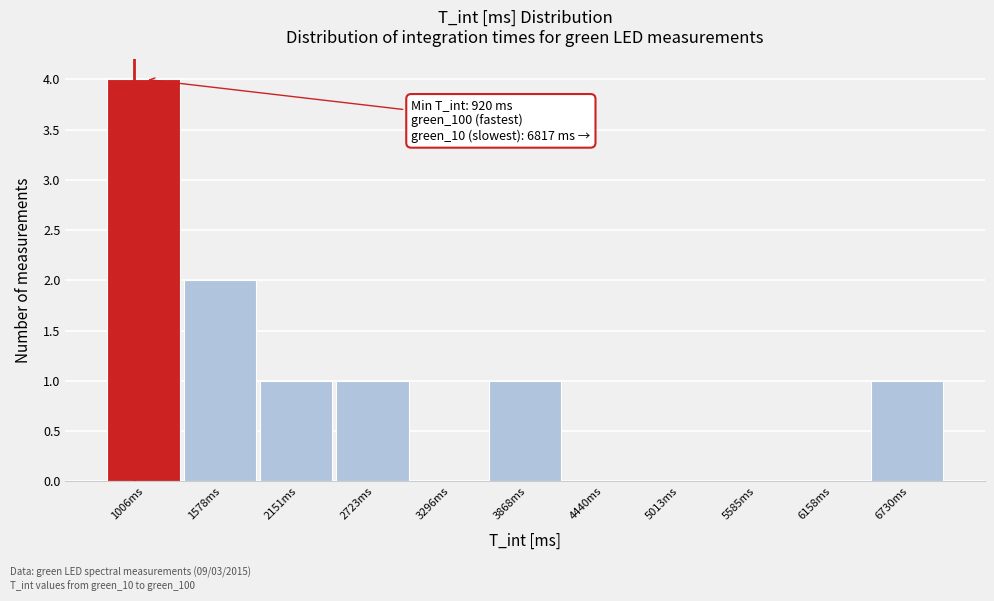

Over which range of the x-axis is the bar tallest?

700 to 1300